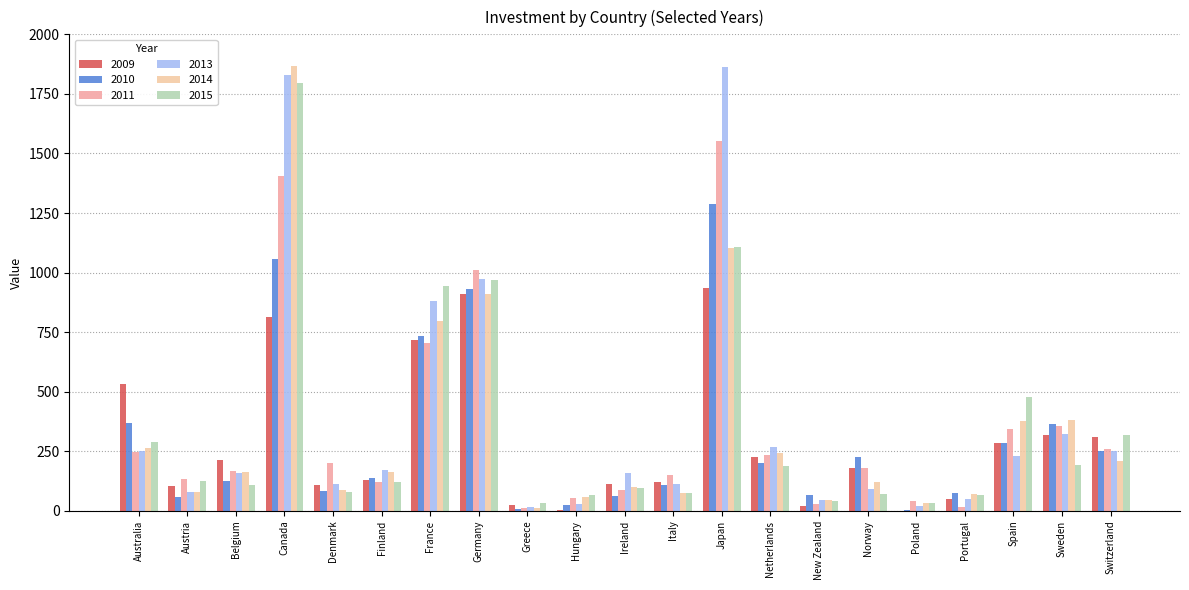

How many categories are shown in the chart?

21